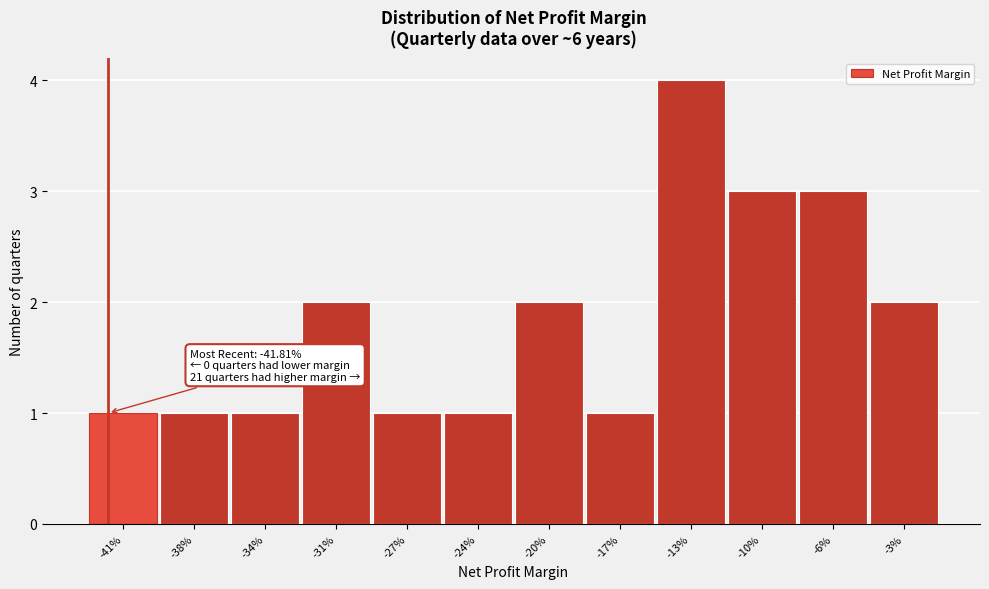

Reading right to left, extract all data points from this chart.

2	3	3	4	1	2	1	1	2	1	1	1